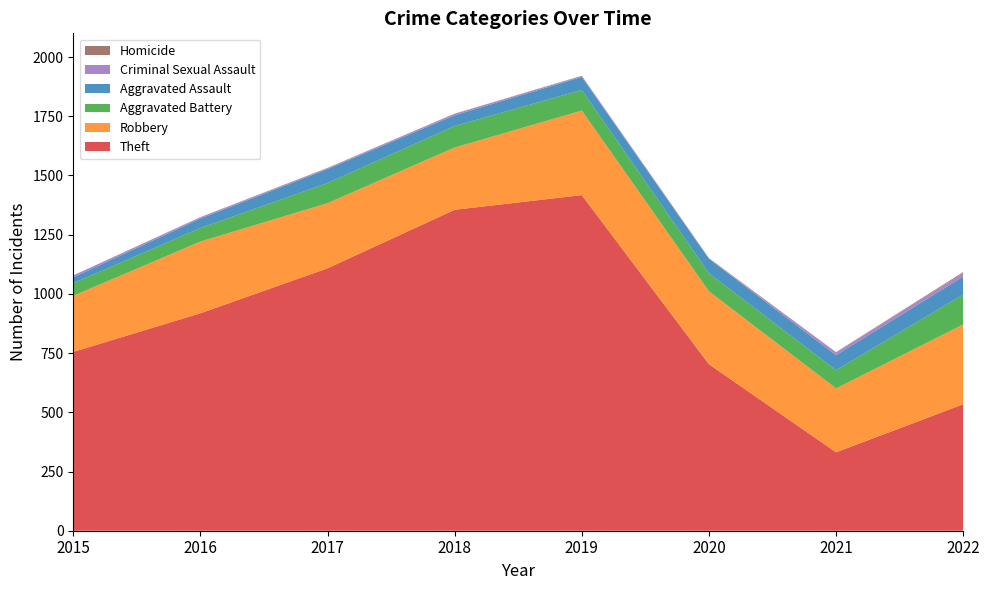

Reading right to left, transcribe all the data shown in this chart.

Theft: 534	331	703	1417	1355	1108	918	755
Robbery: 337	270	308	357	263	275	303	237
Aggravated Battery: 126	77	76	87	91	85	57	53
Aggravated Assault: 76	63	61	55	45	59	40	25
Criminal Sexual Assault: 15	11	1	4	6	4	5	8
Homicide: 4	2	2	1	1	1	1	0